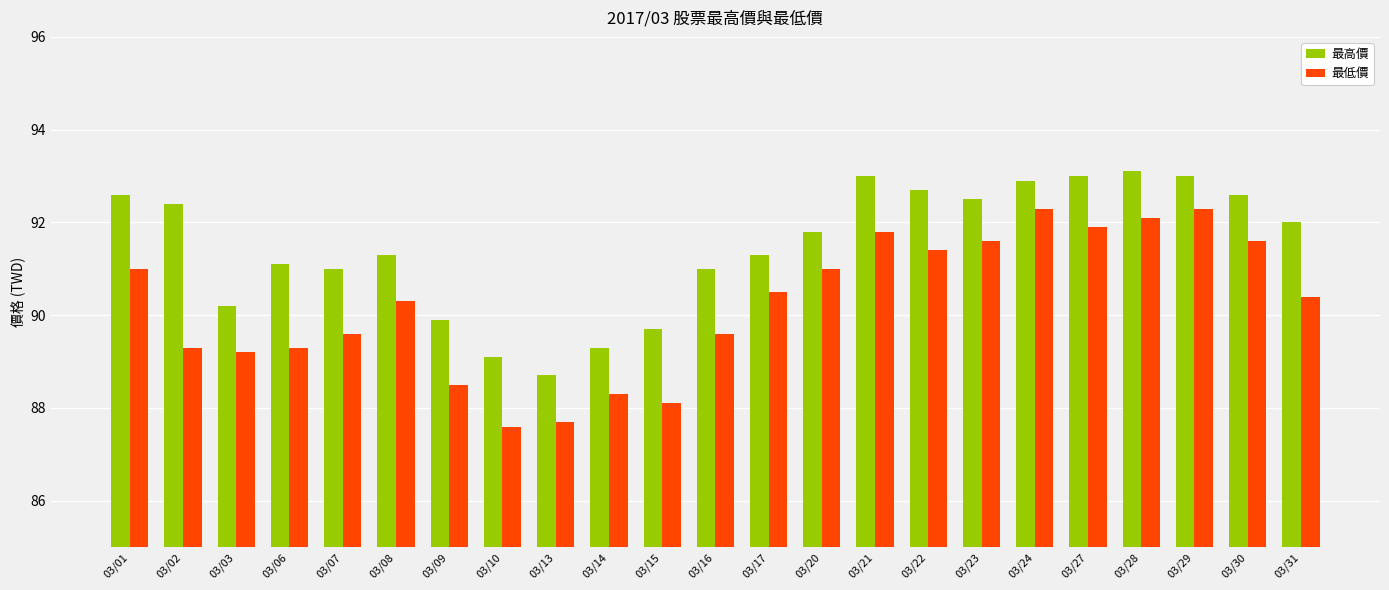

How many bars are there in total?

46